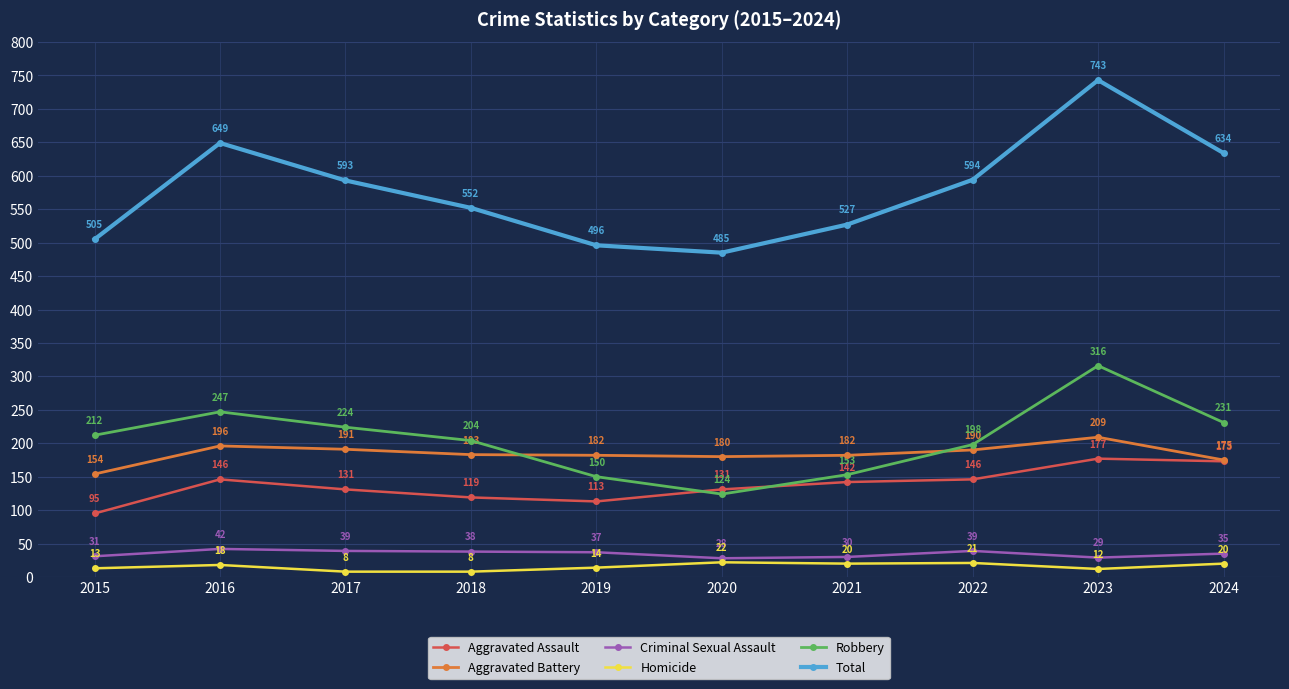

What is the spread (max minus min) of values at 2016?

631